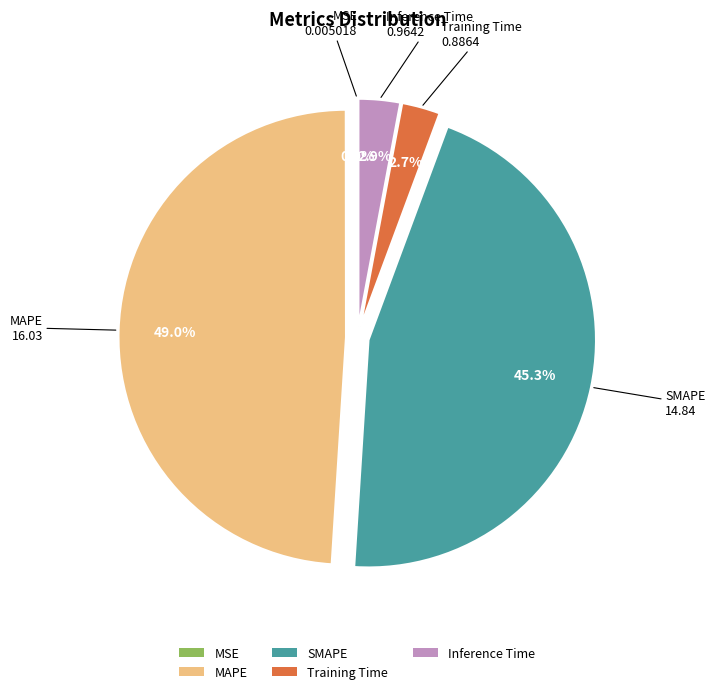

What is the largest slice in the pie chart?

MAPE